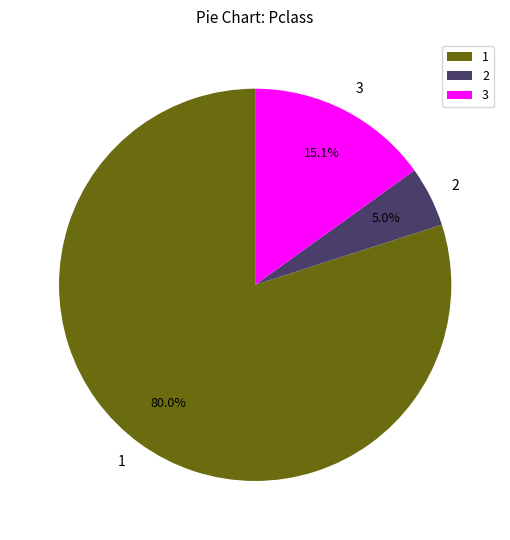

Does 2 represent more than half of the total?

No